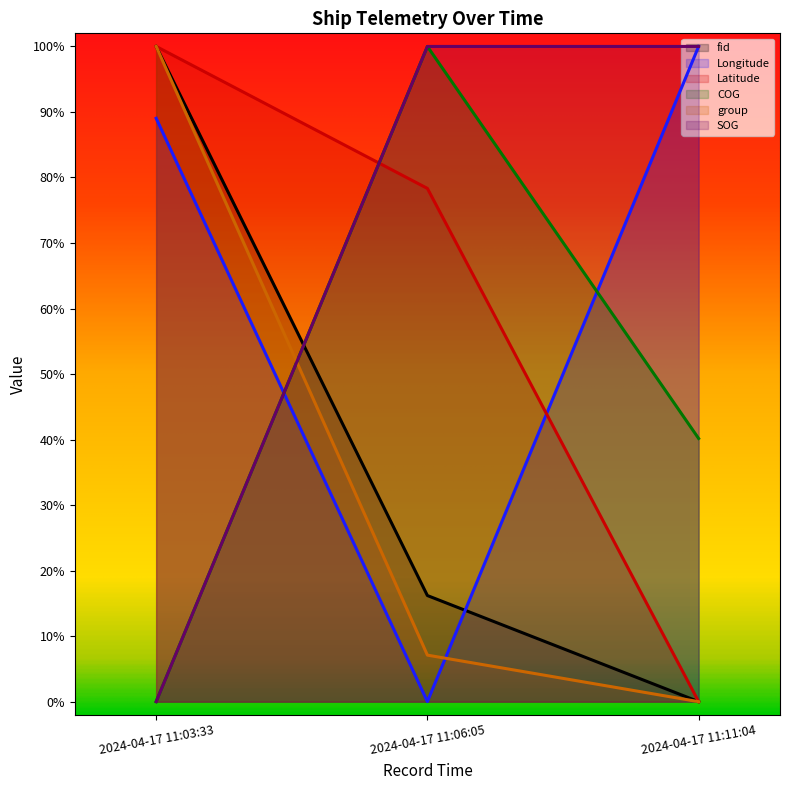

Which series has the largest total across all categories?

SOG